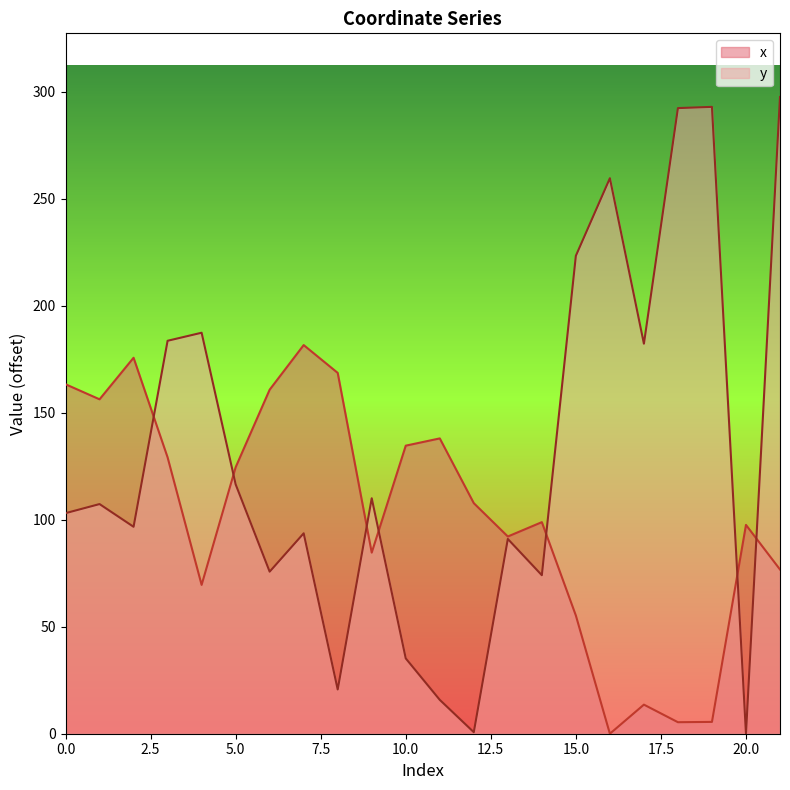

The value of y at 12 is 0.7. True or false?

True